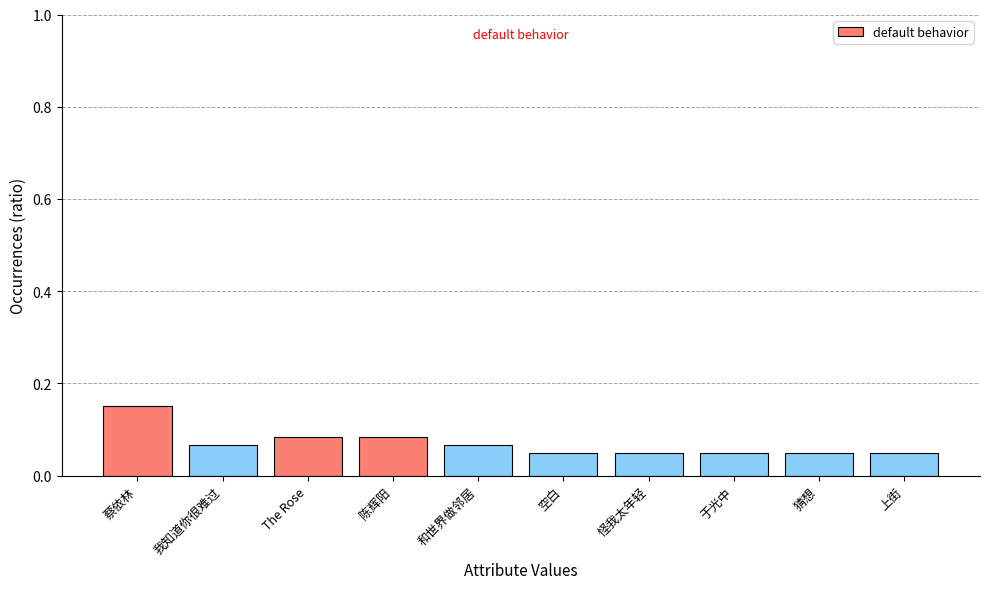

True or false: the data shows 0.0 at 上街.

False